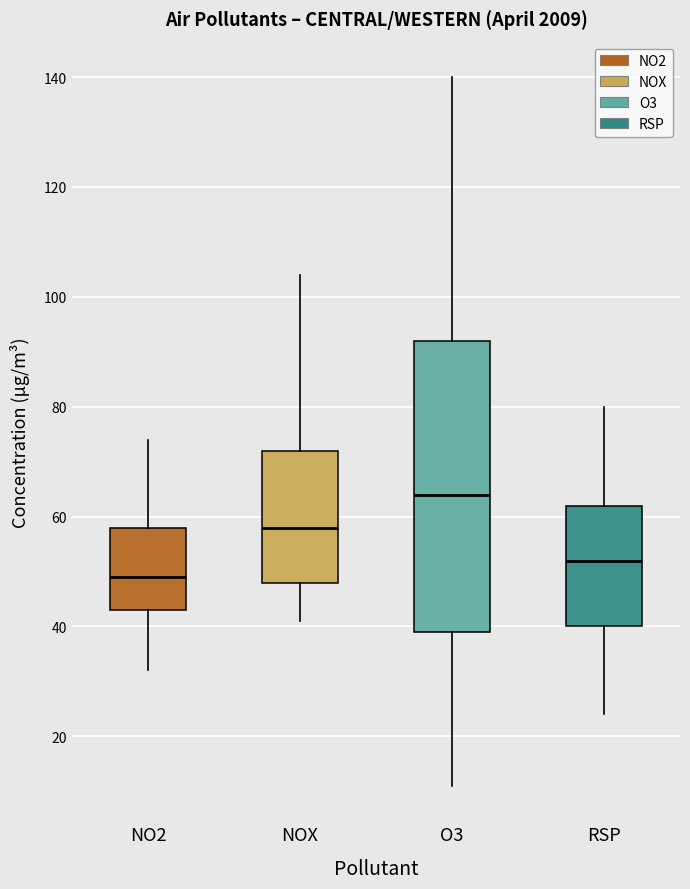

Where does the upper whisker of the box for RSP end on the y-axis? The values are not printed on the chart, so give them approximately, as read against the axis.

80